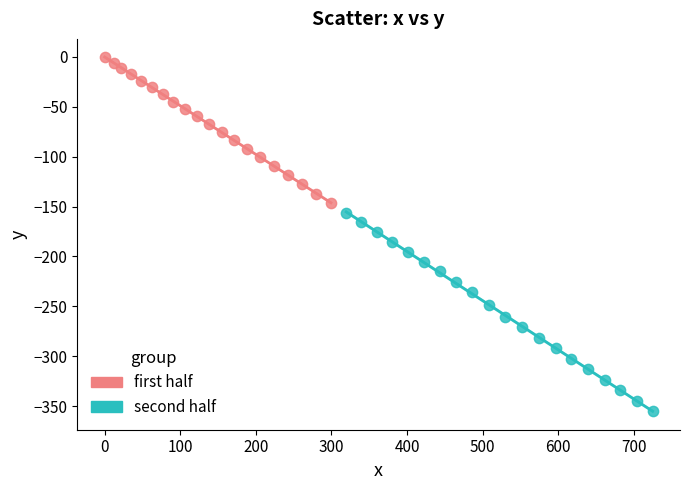

Which series has the largest Y range (max minus min)?

second half